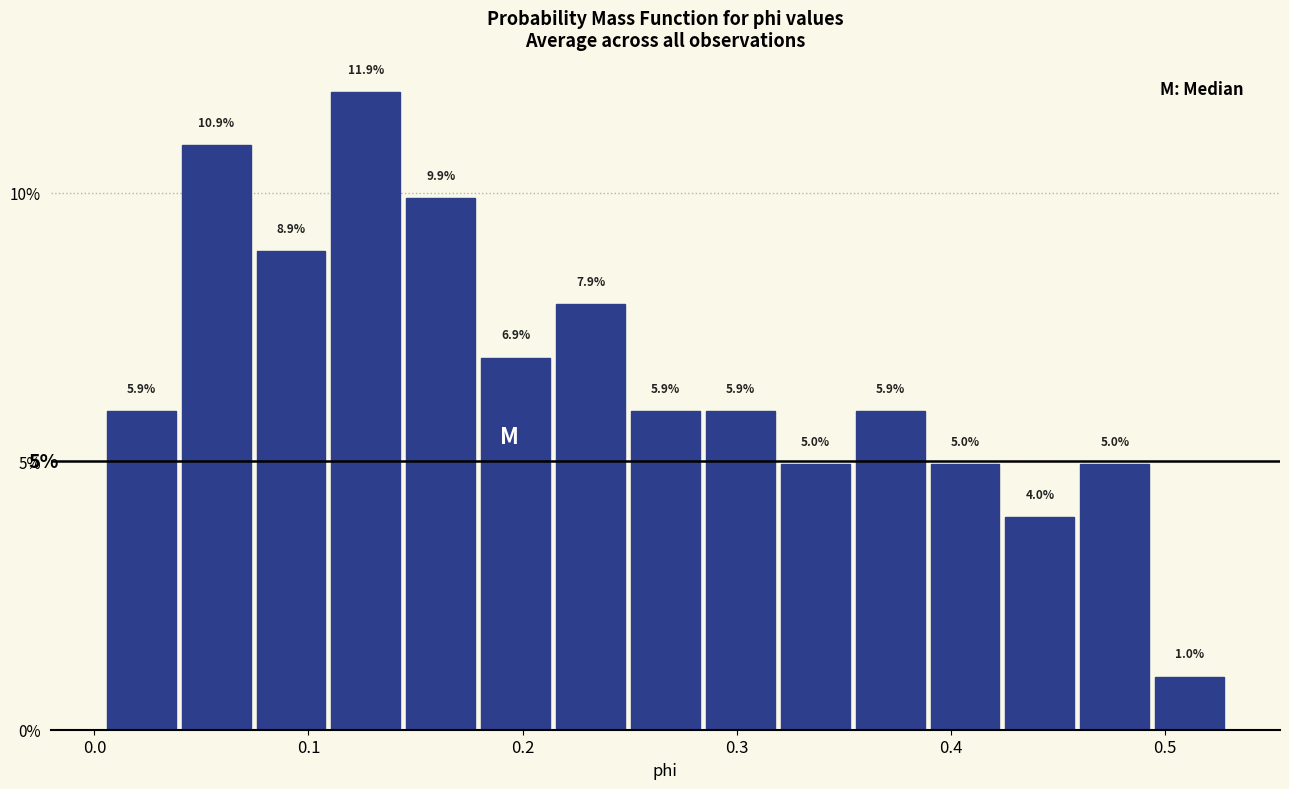

Around what value on the x-axis is the tallest bar? Give the approximate position of its centre, as read against the axis.

0.13